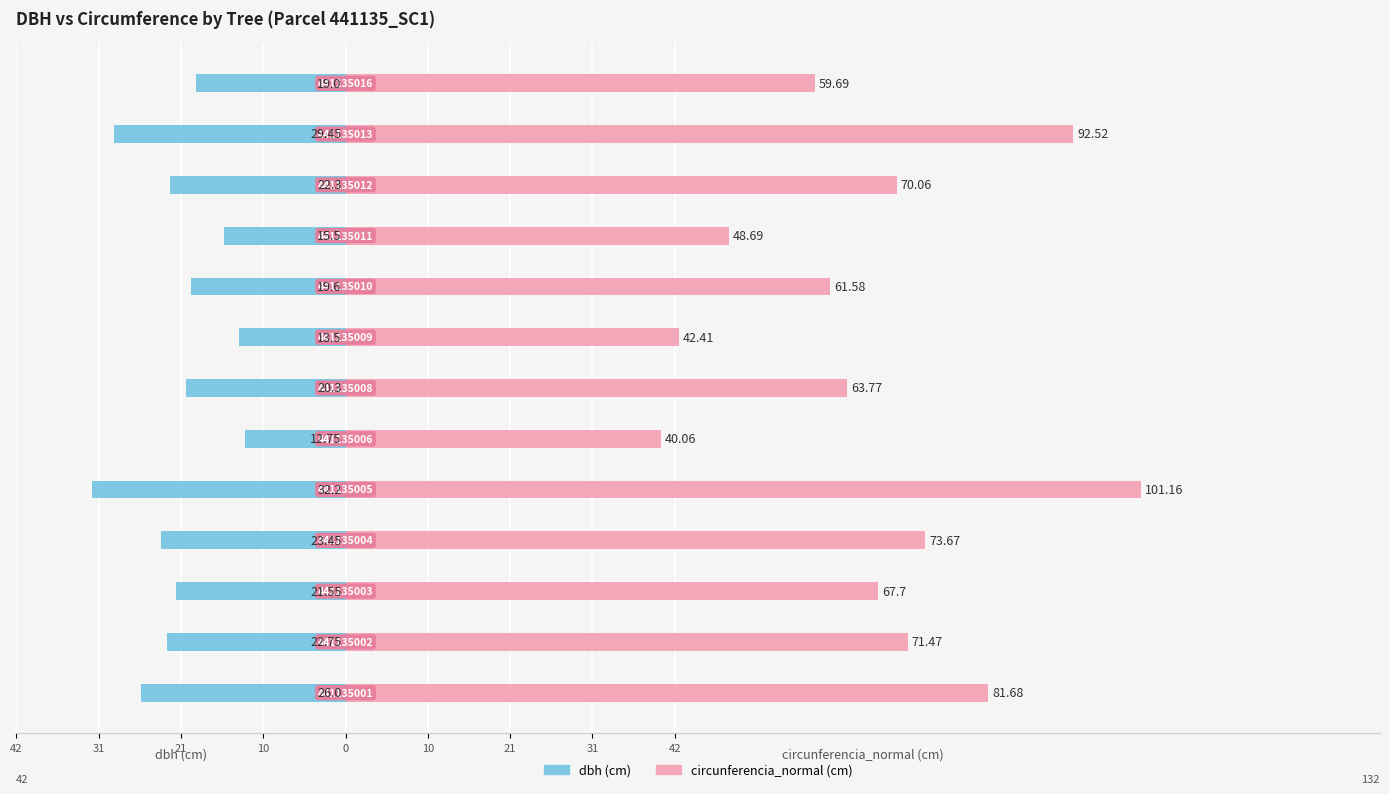

What is the value of the dbh bar at the 13th from the left?

-19.0